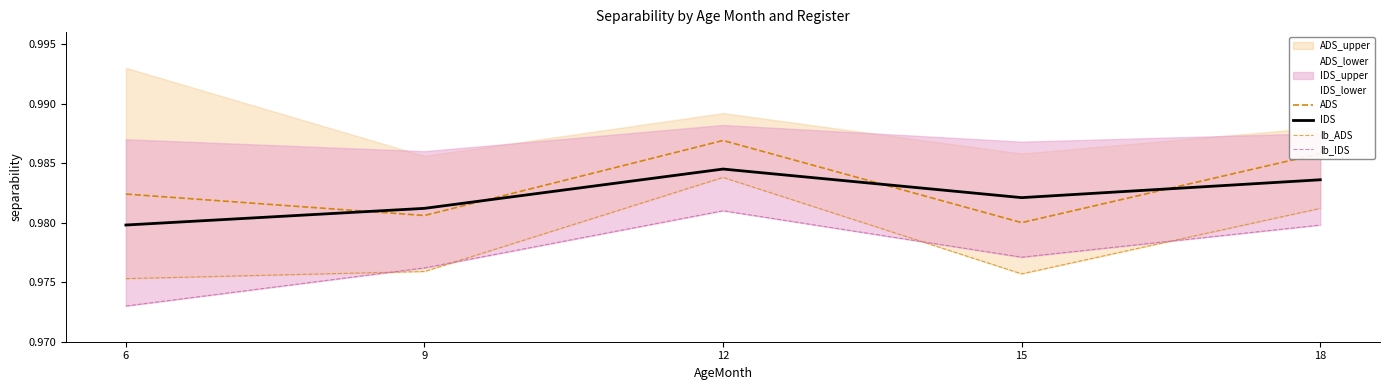

Where is lb_IDS nearest to the value 0?

6